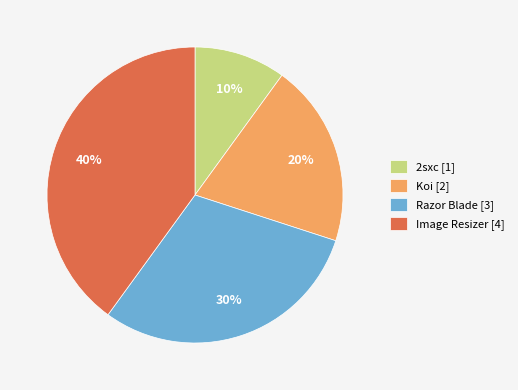

Rank the categories by value from lowest to highest.

2sxc, Koi, Razor Blade, Image Resizer